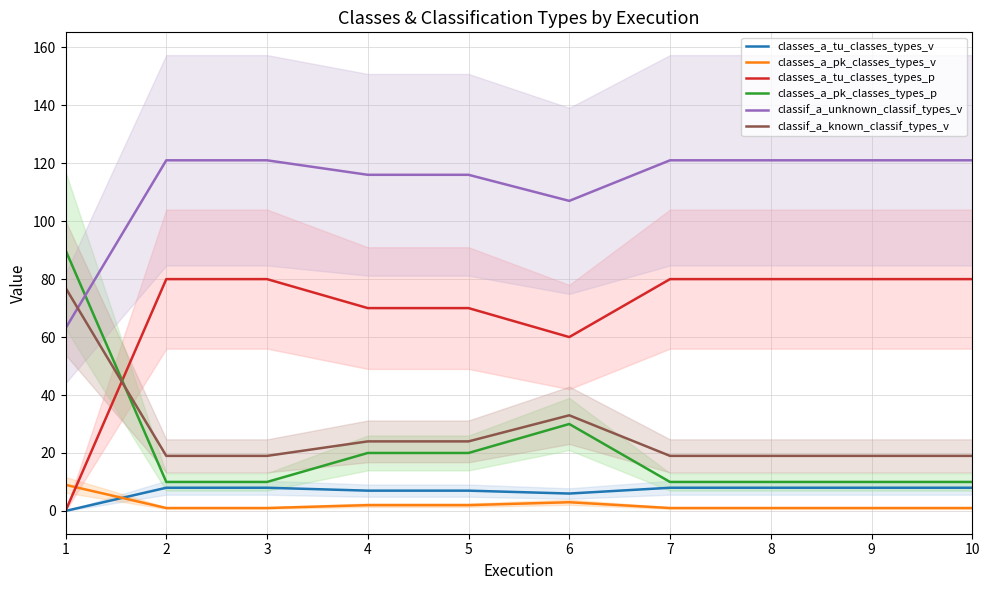

Which series has the largest total across all categories?

classif_a_unknown_classif_types_v